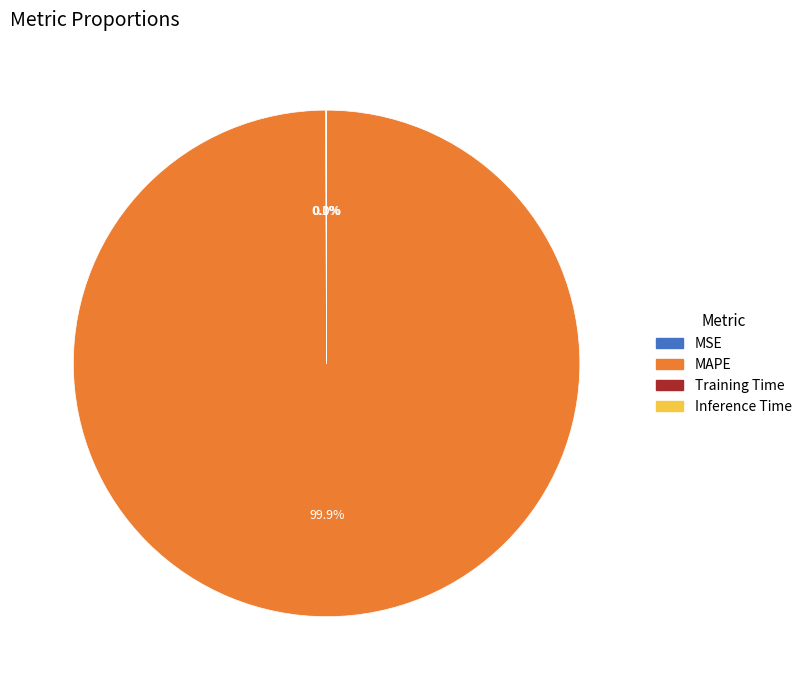

Which category has the biggest portion of the pie?

MAPE